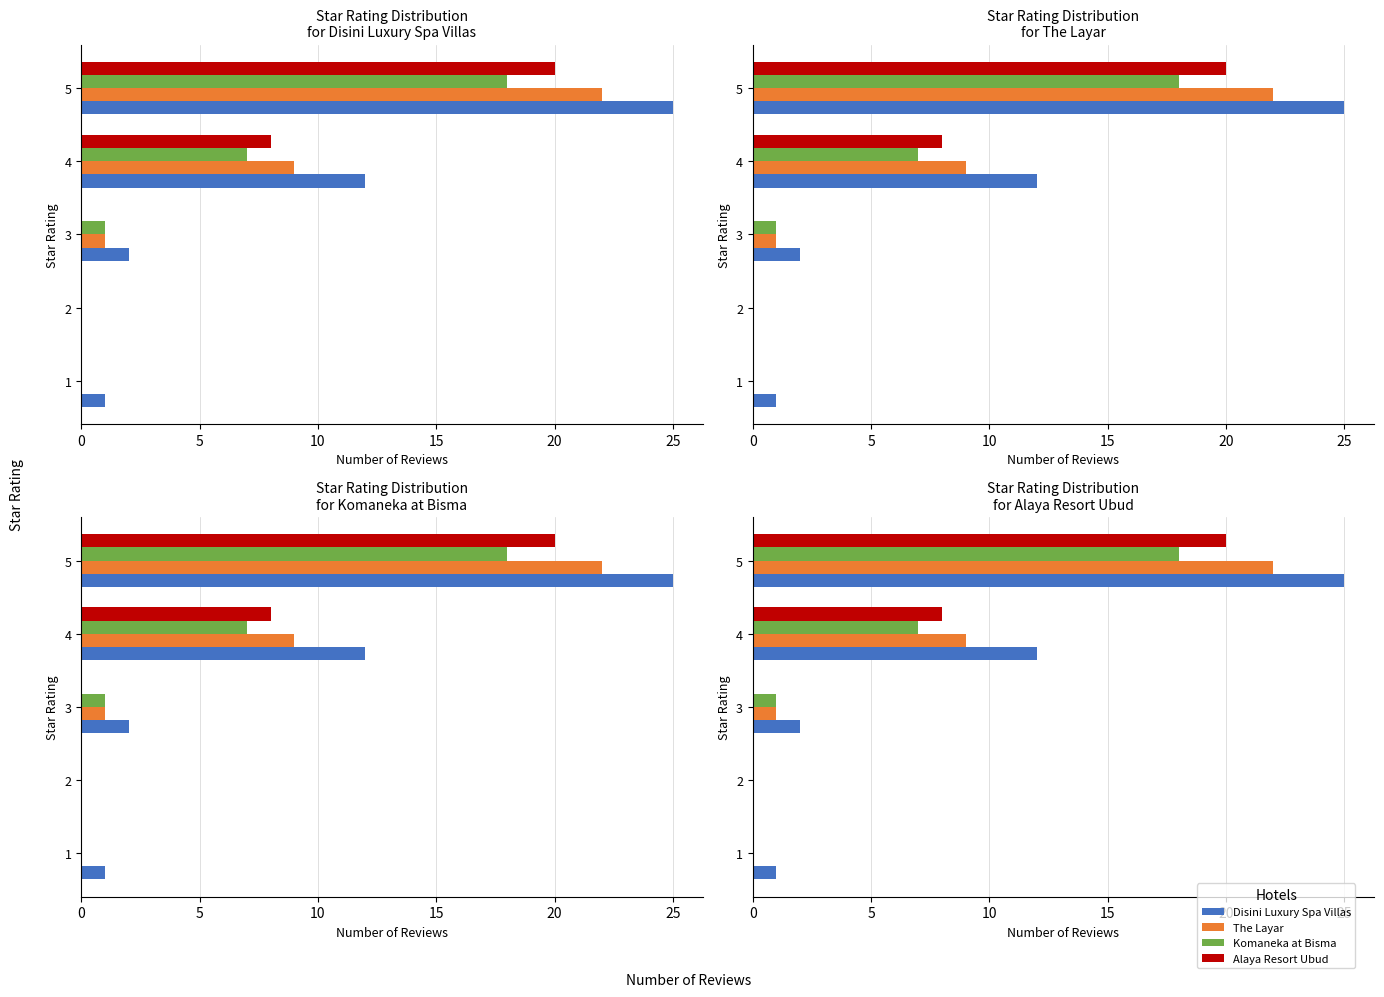

What is the average value of the Alaya Resort Ubud series?

6